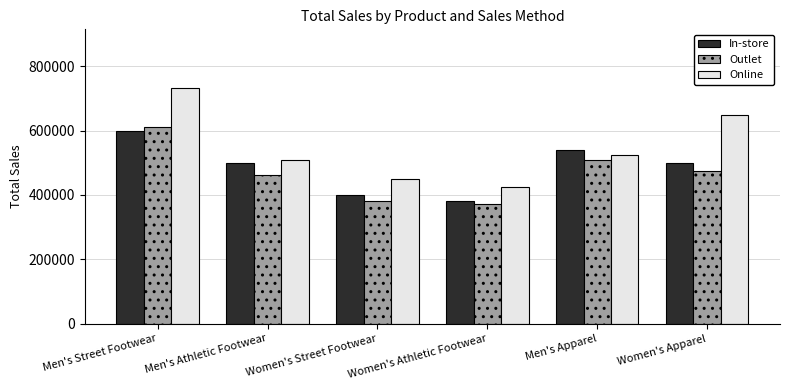

Which series has the largest total across all categories?

Online